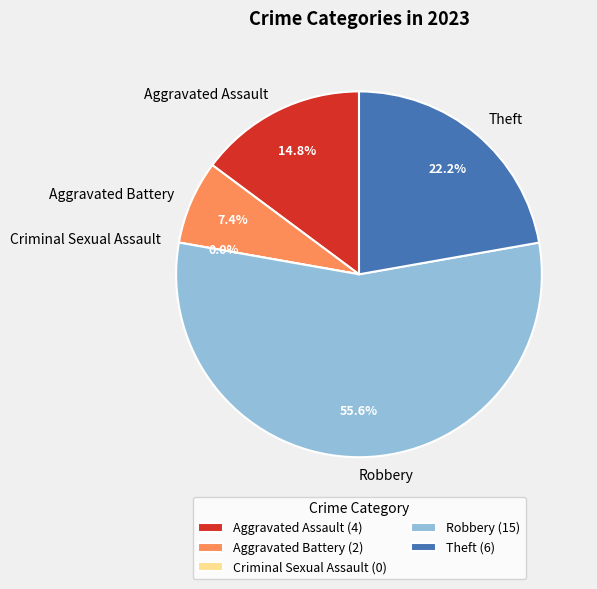

To the nearest percent, what portion does Robbery represent?

56%